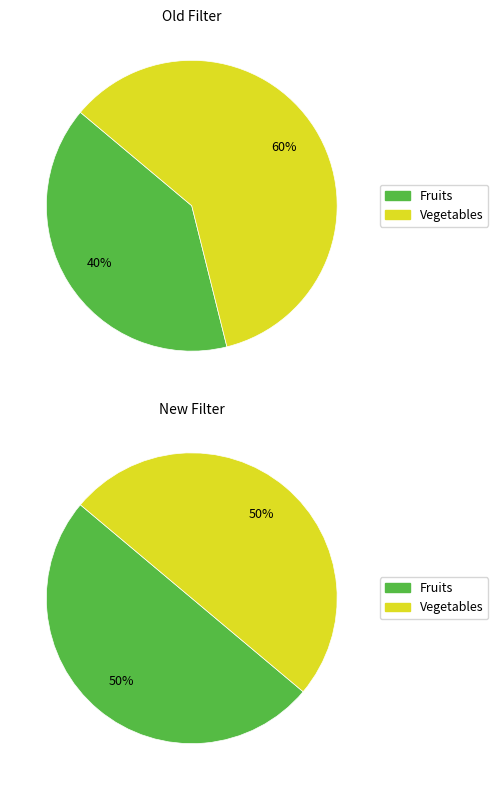

Is there a majority slice in this chart?

No